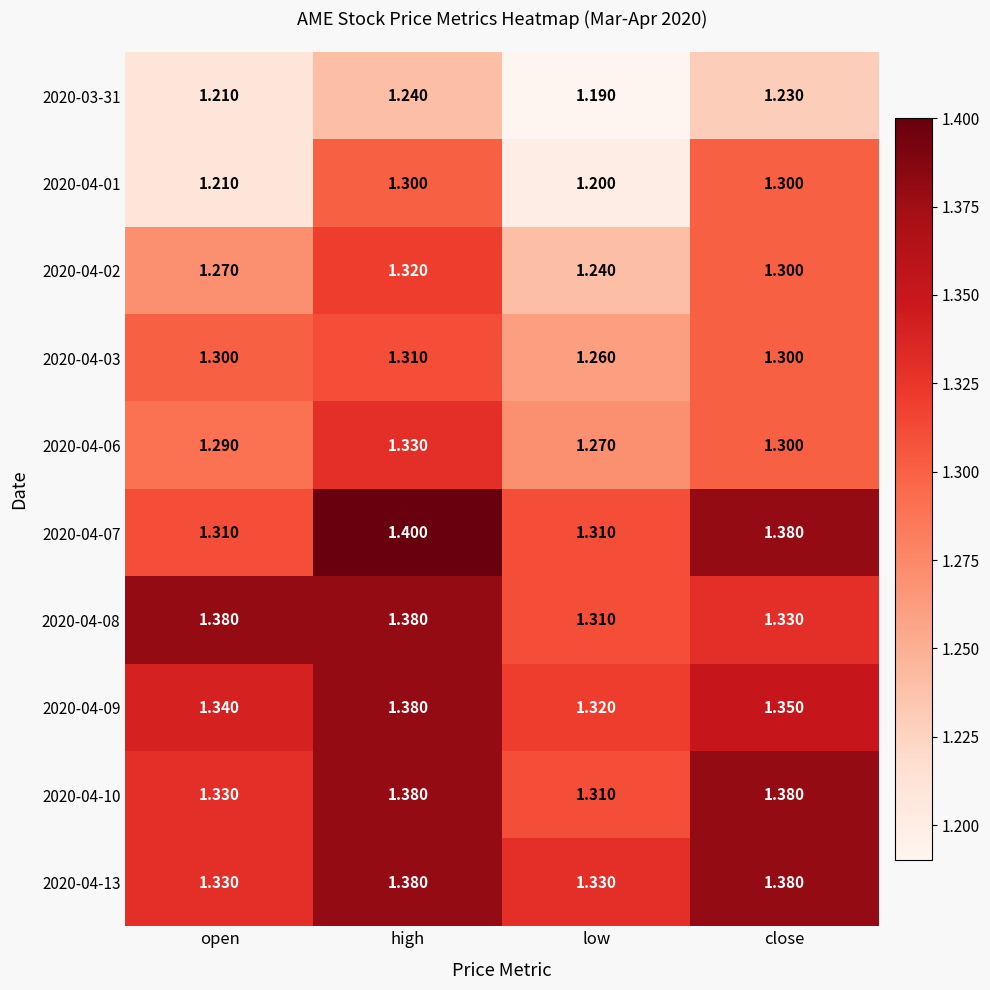

How many data points does each series have?

4